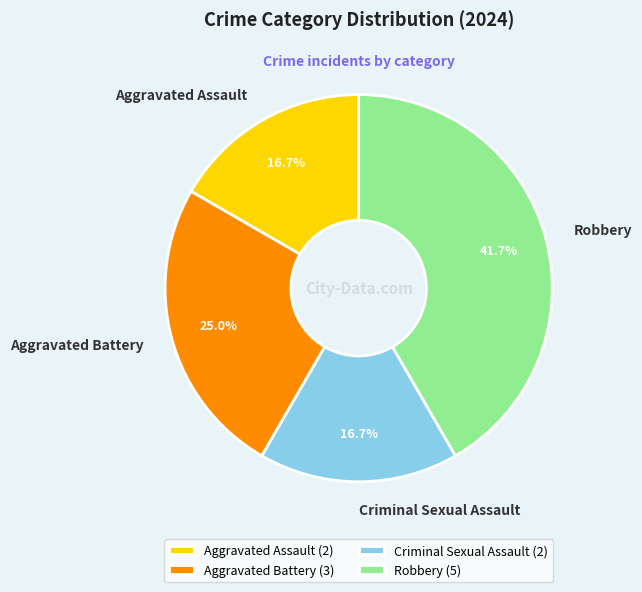

Which has a higher value, Aggravated Battery or Aggravated Assault?

Aggravated Battery